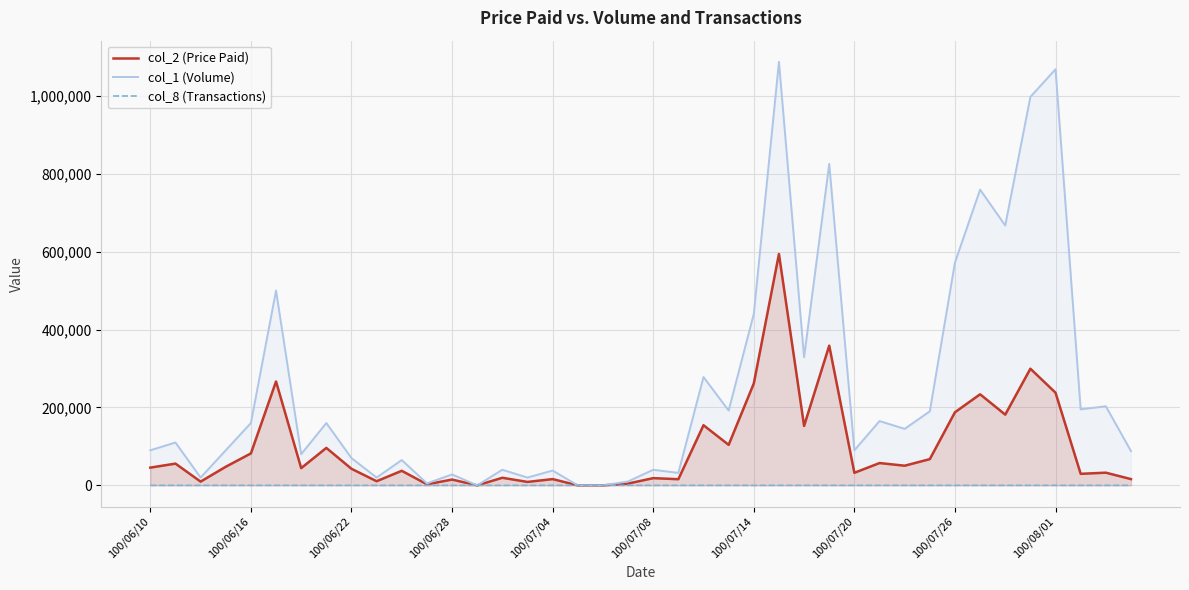

Reading left to right, extract all data points from this chart.

col_2 (Price Paid): 45500	55800	9600	47700	82000	266600	44200	96100	42500	10600	37340	2700	14840	0	19450	8800	16030	0	0	4600	18500	15780	154300	103950	261460	593780	152540	358520	32200	57250	50430	67300	187630	233680	181520	299380	237770	29580	32530	16040
col_1 (Volume): 90000	110000	20000	90000	160000	500000	80000	160000	70000	20000	65000	5000	28000	0	40000	20000	38000	0	0	10000	40000	32000	278000	192000	440000	1087000	329000	825000	90000	165000	145000	190000	572000	759000	667000	997000	1068000	195000	203000	88000
col_8 (Transactions): 2	6	1	1	6	11	3	3	2	2	9	1	2	0	3	2	4	0	0	1	2	3	10	11	12	33	6	17	9	16	10	7	14	12	16	27	35	13	13	15